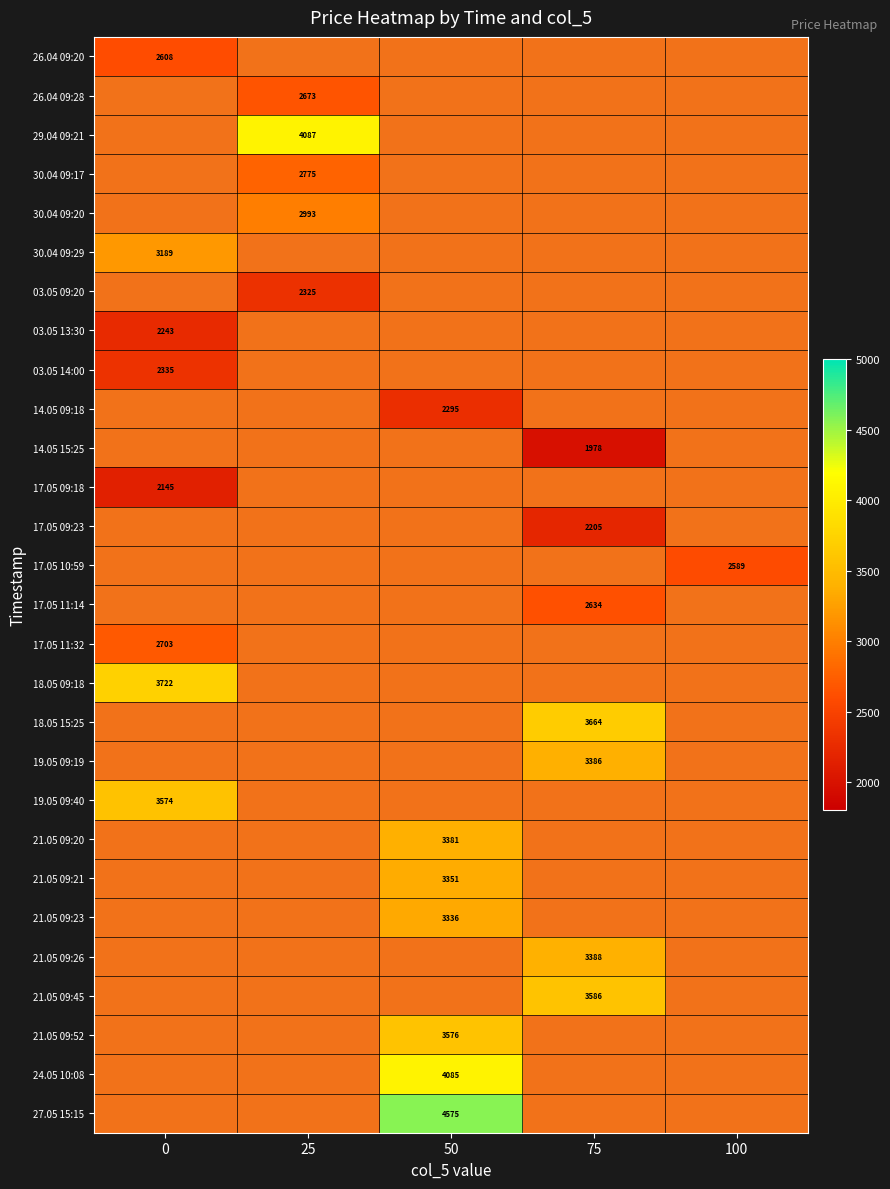

Which series has the widest spread of values?

26.04 09:20